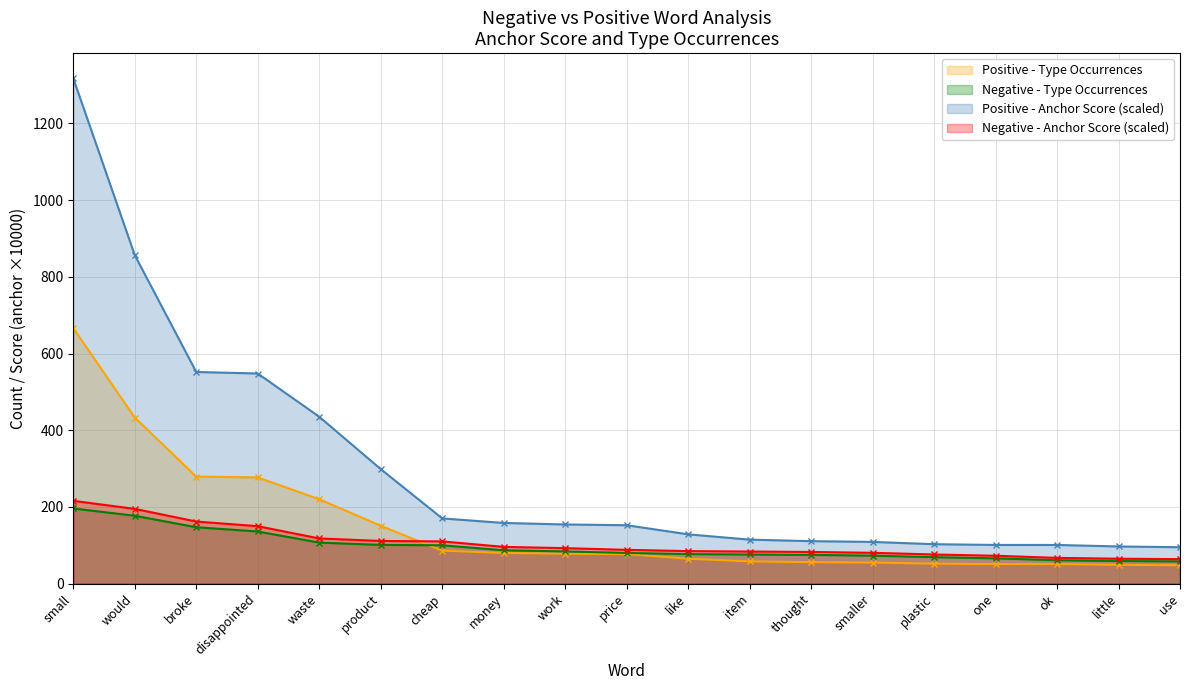

True or false: Positive - Anchor Score (scaled) and Negative - Type Occurrences cross at least once.

False